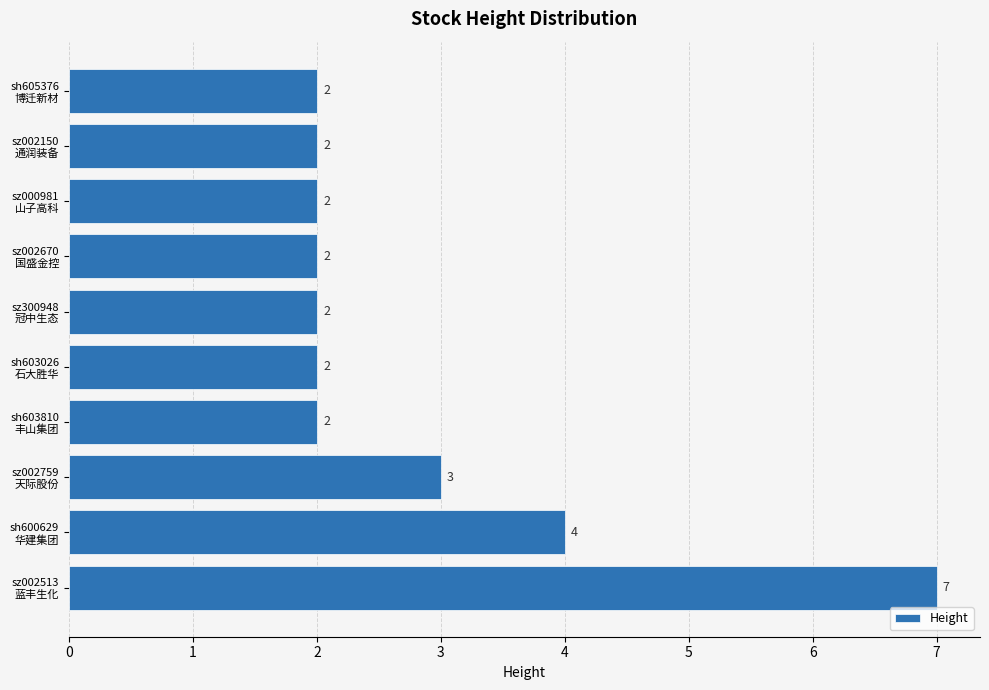

What is the difference between the maximum and minimum values?

5